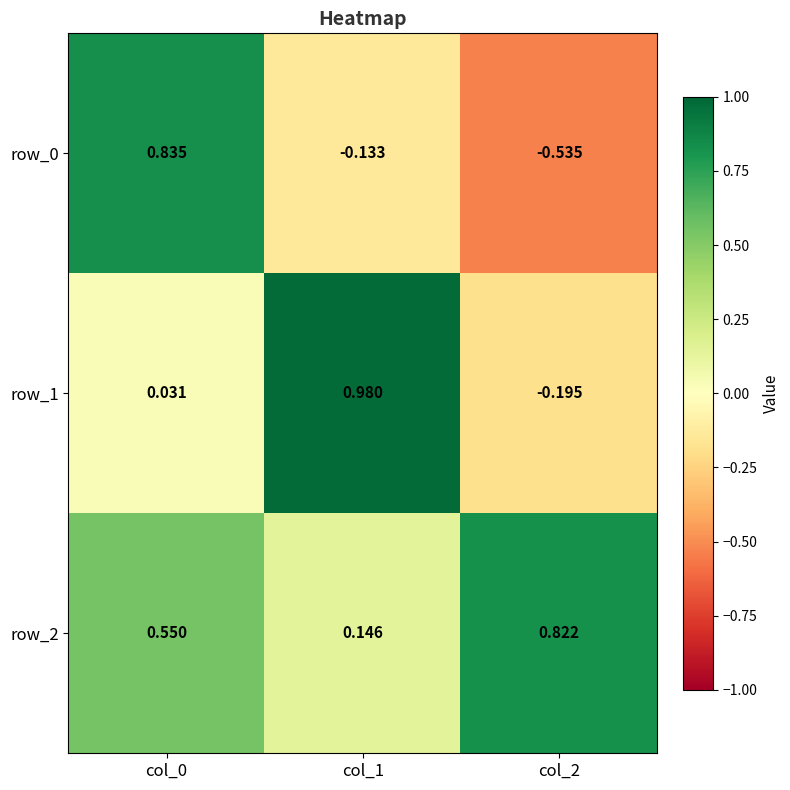

Is the value of row_0 at col_2 greater than the value of row_1 at col_2?

No